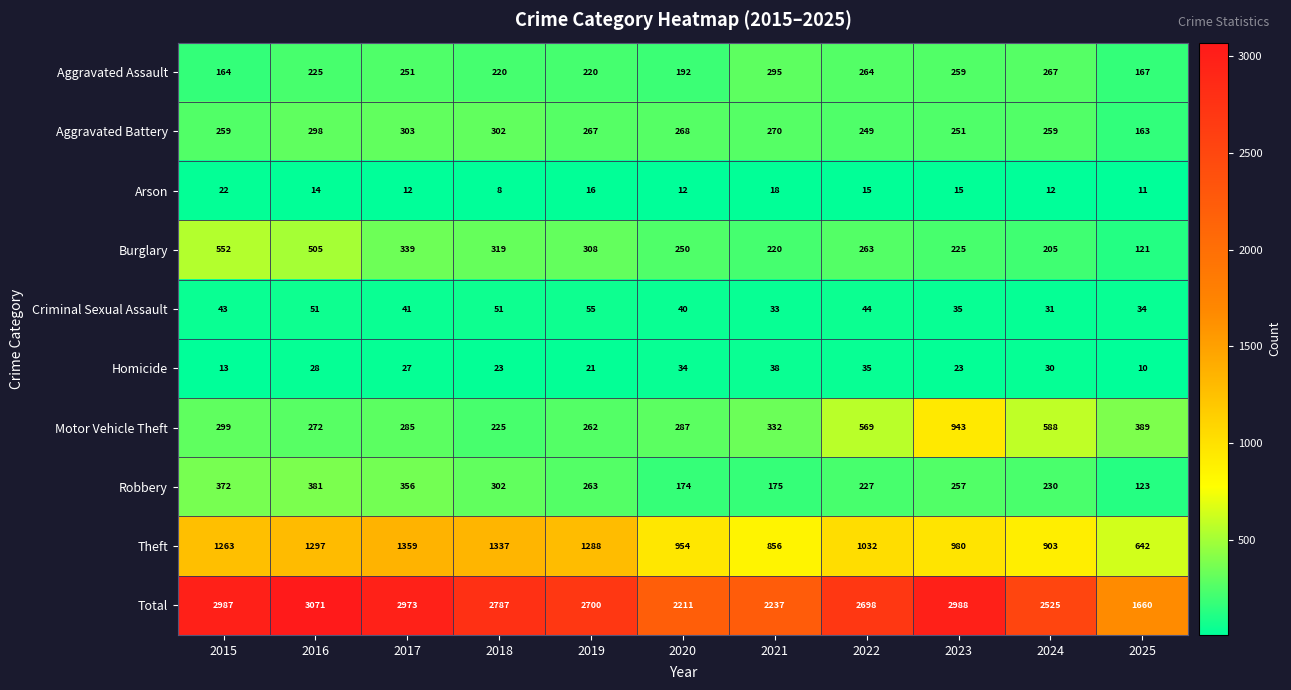

What is the minimum value for Criminal Sexual Assault?

31